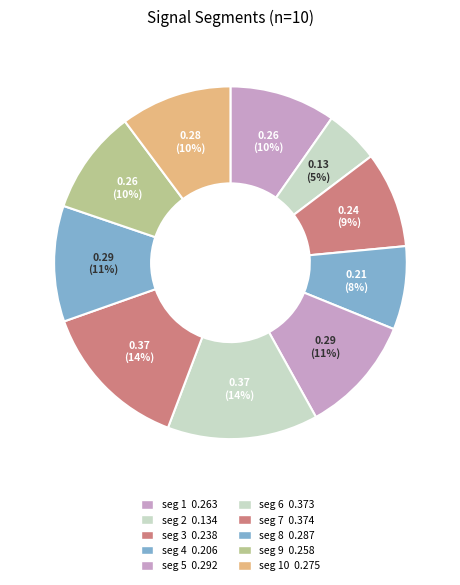

To the nearest percent, what is the average slice percentage?

10%